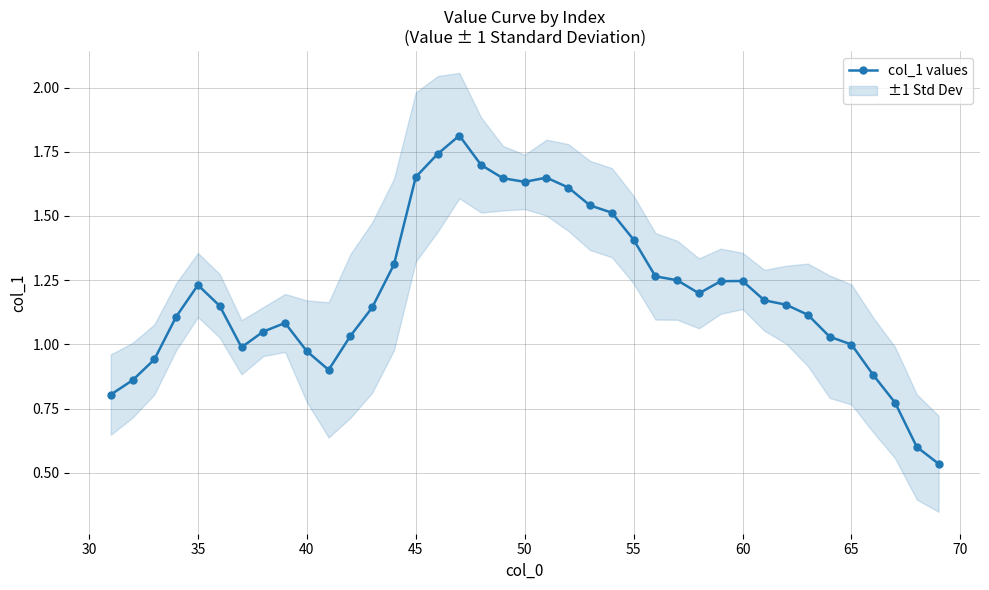

The chart shows a value of 2.4 at 55. True or false?

False